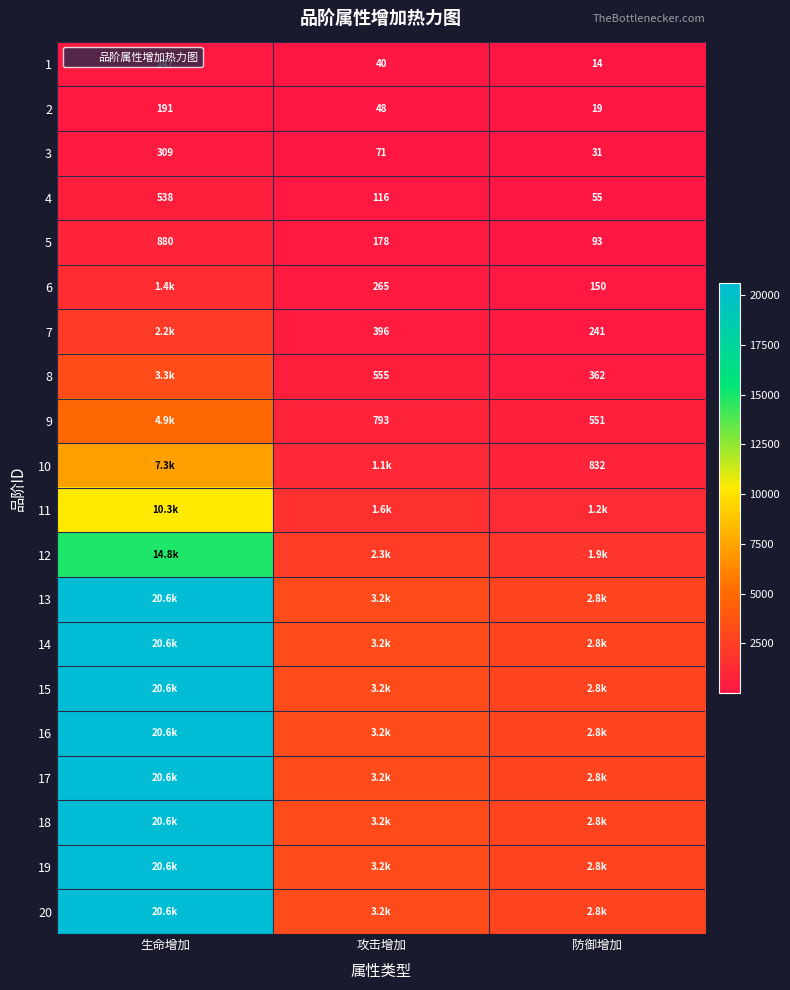

Rank the series at 生命增加 from highest to lowest value.

13, 14, 15, 16, 17, 18, 19, 20, 12, 11, 10, 9, 8, 7, 6, 5, 4, 3, 2, 1